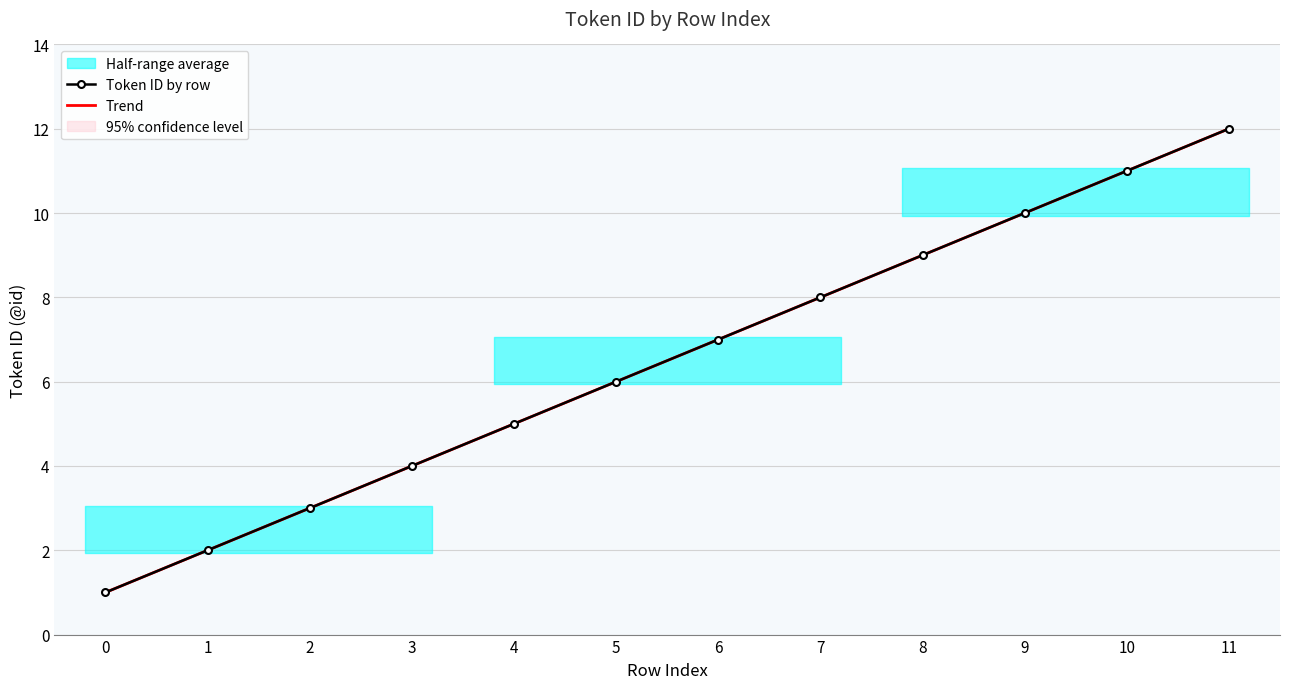

Reading right to left, extract all data points from this chart.

Token ID by row: 12.0	11.0	10.0	9.0	8.0	7.0	6.0	5.0	4.0	3.0	2.0	1.0
Trend: 12.0	11.0	10.0	9.0	8.0	7.0	6.0	5.0	4.0	3.0	2.0	1.0